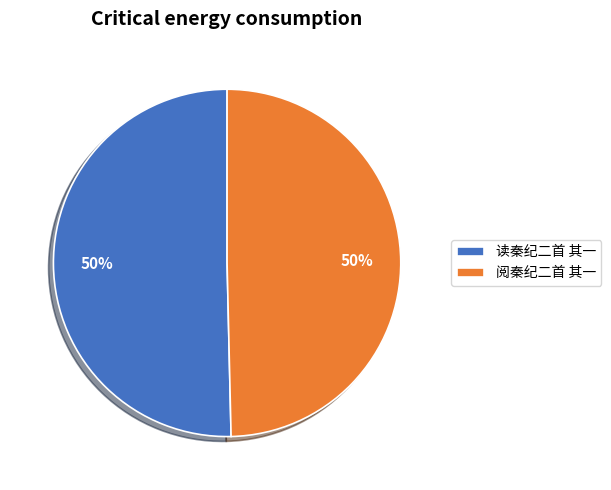

How many slices are in this pie chart?

2